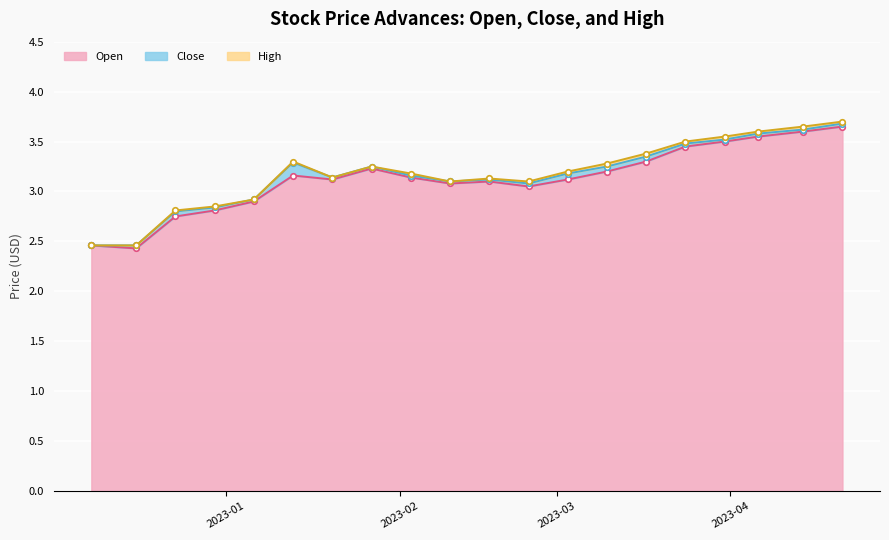

At which category is the sum across all series the highest?

2023-04-21